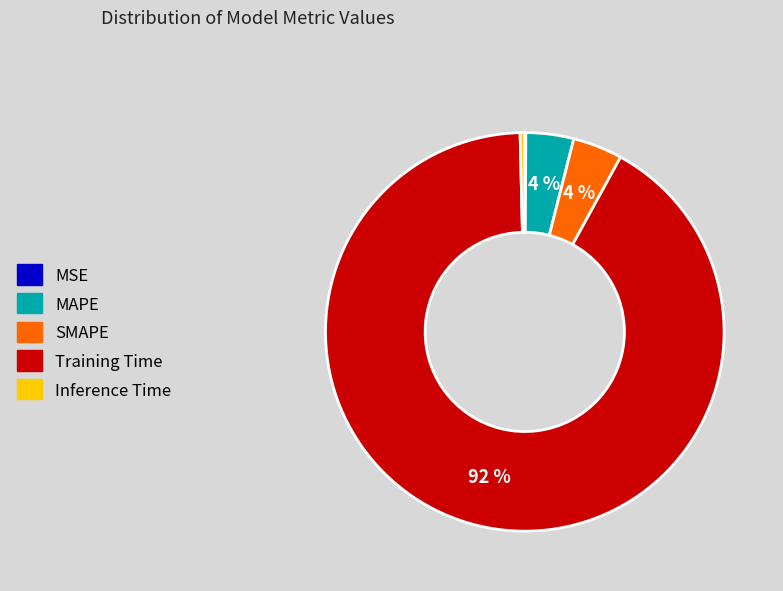

To the nearest percent, what portion does MAPE represent?

4%